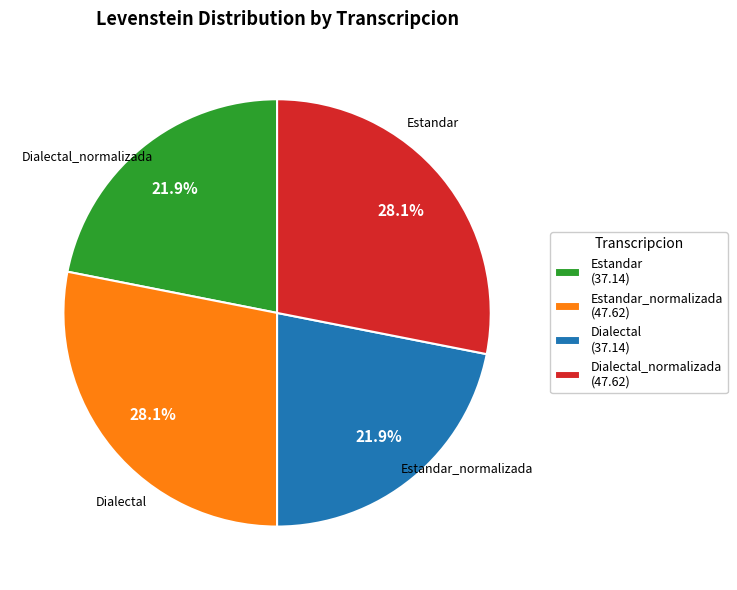

What is the ratio of the value at Estandar_normalizada (47.62) to the value at Estandar (37.14)?

1.3